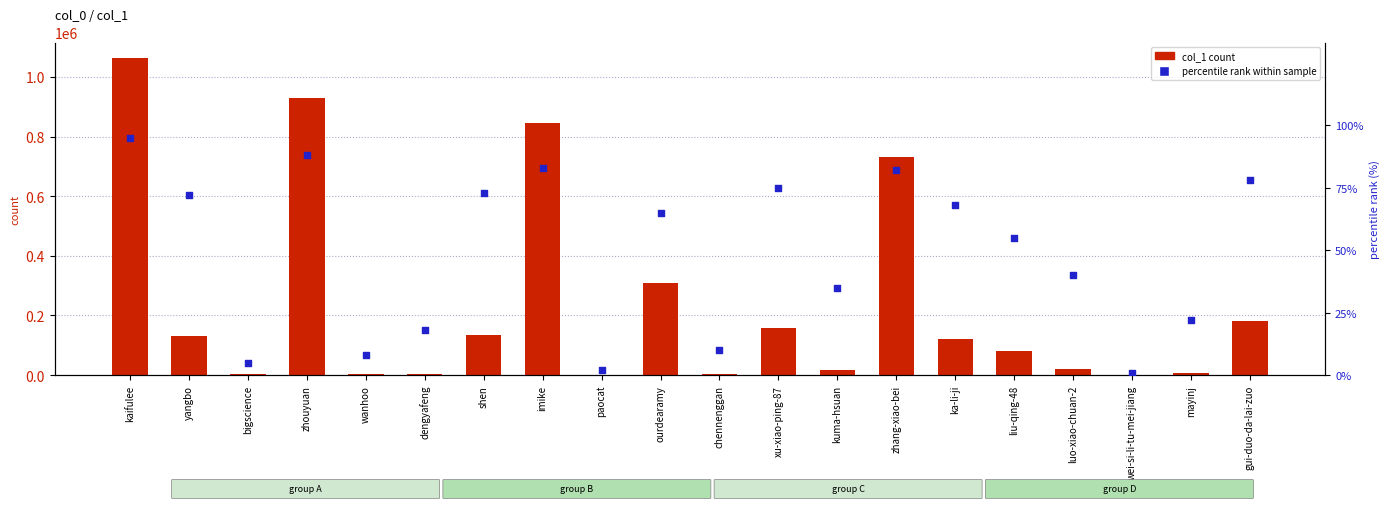

At which category is the sum across all series the highest?

kaifulee